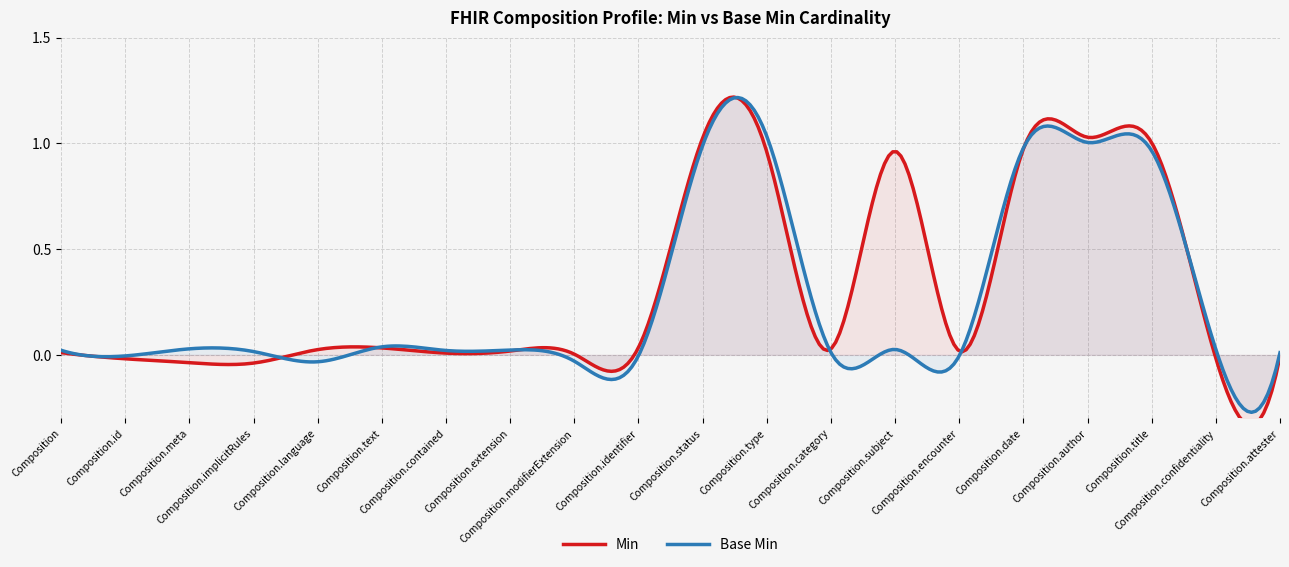

True or false: Min and Base Min cross at least once.

False